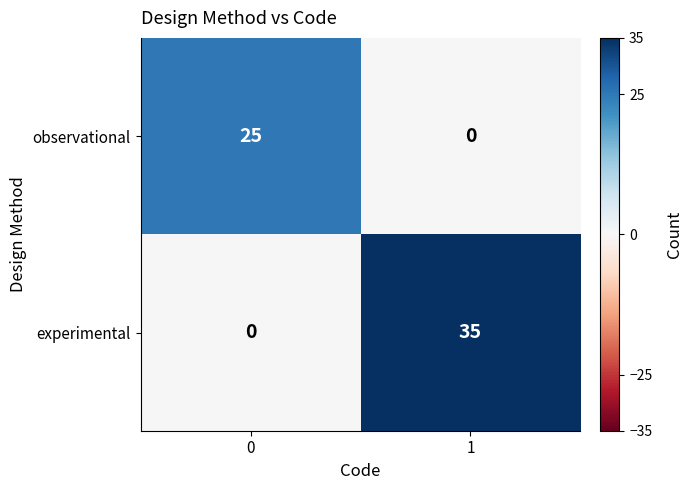

What value does the experimental series have at 1?

35